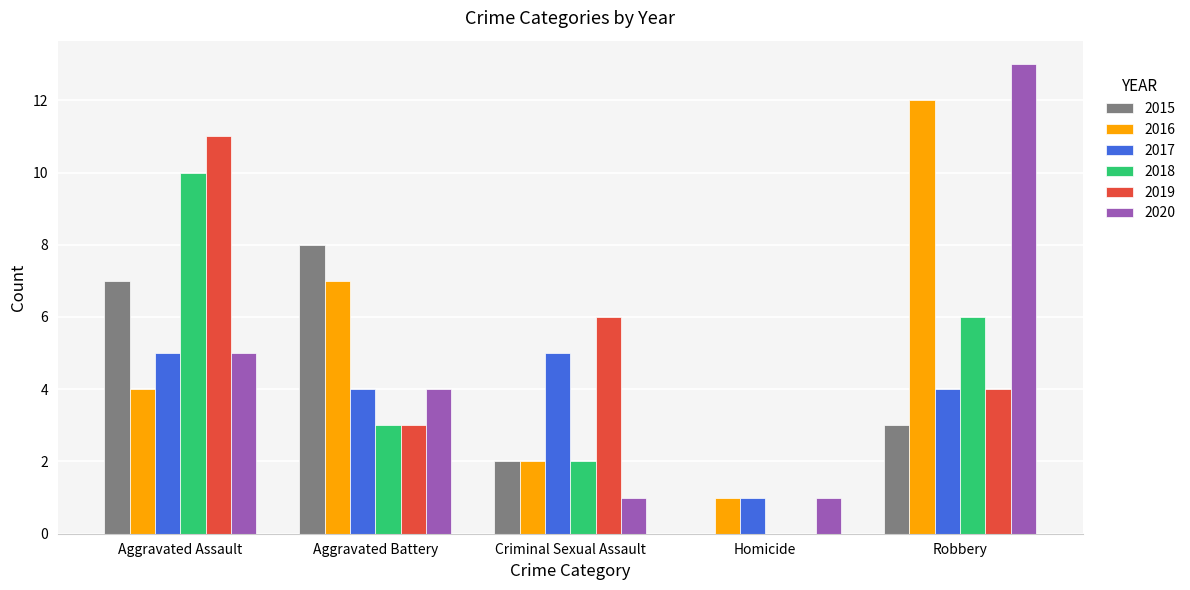

How many values in 2018 are above zero?

4